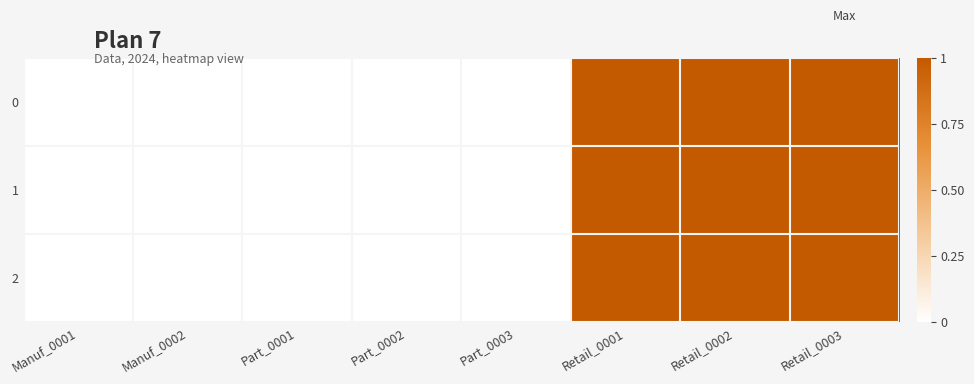

Reading left to right, list all the values displayed in this chart.

0: Manuf_0001=0	Manuf_0002=0	Part_0001=0	Part_0002=0	Part_0003=0	Retail_0001=1	Retail_0002=1	Retail_0003=1
1: Manuf_0001=0	Manuf_0002=0	Part_0001=0	Part_0002=0	Part_0003=0	Retail_0001=1	Retail_0002=1	Retail_0003=1
2: Manuf_0001=0	Manuf_0002=0	Part_0001=0	Part_0002=0	Part_0003=0	Retail_0001=1	Retail_0002=1	Retail_0003=1